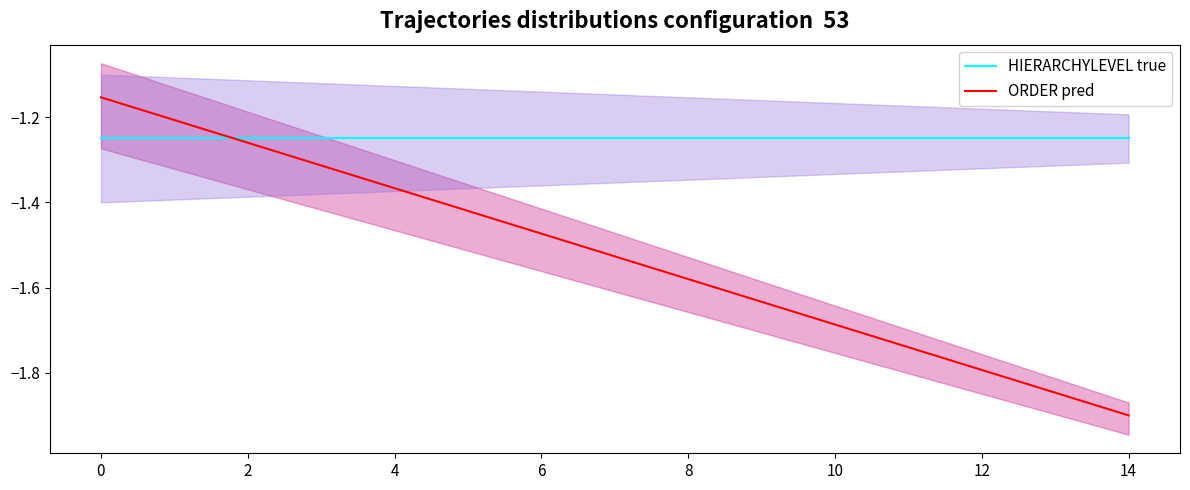

Is this an area chart (filled region under the line)?

No